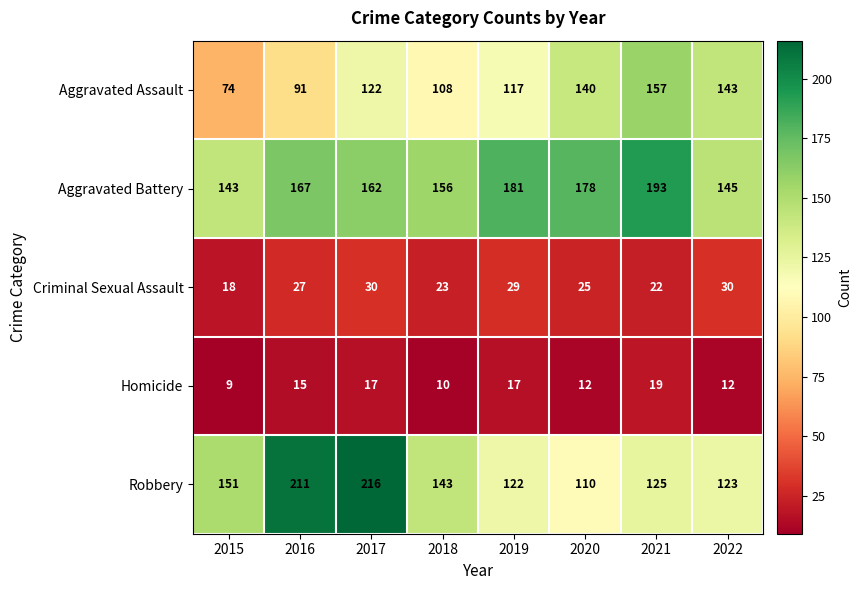

Which series has the largest total across all categories?

Aggravated Battery